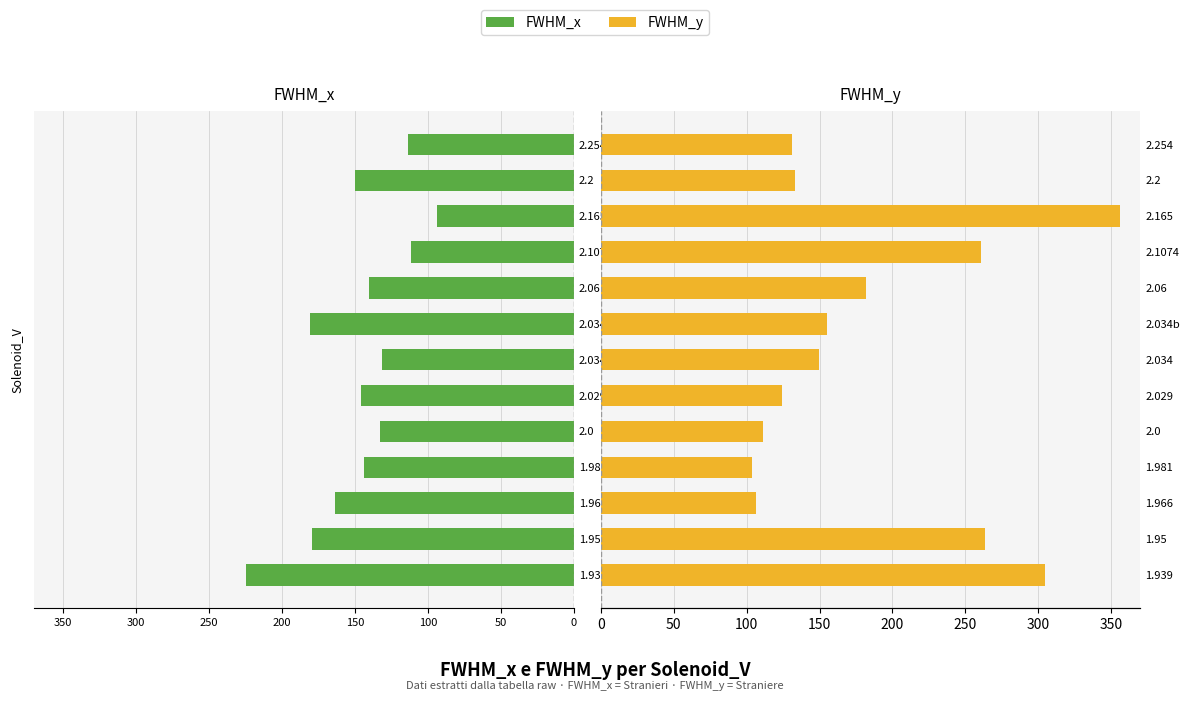

At 2.254, list the series in order from smallest to largest.

FWHM_x, FWHM_y